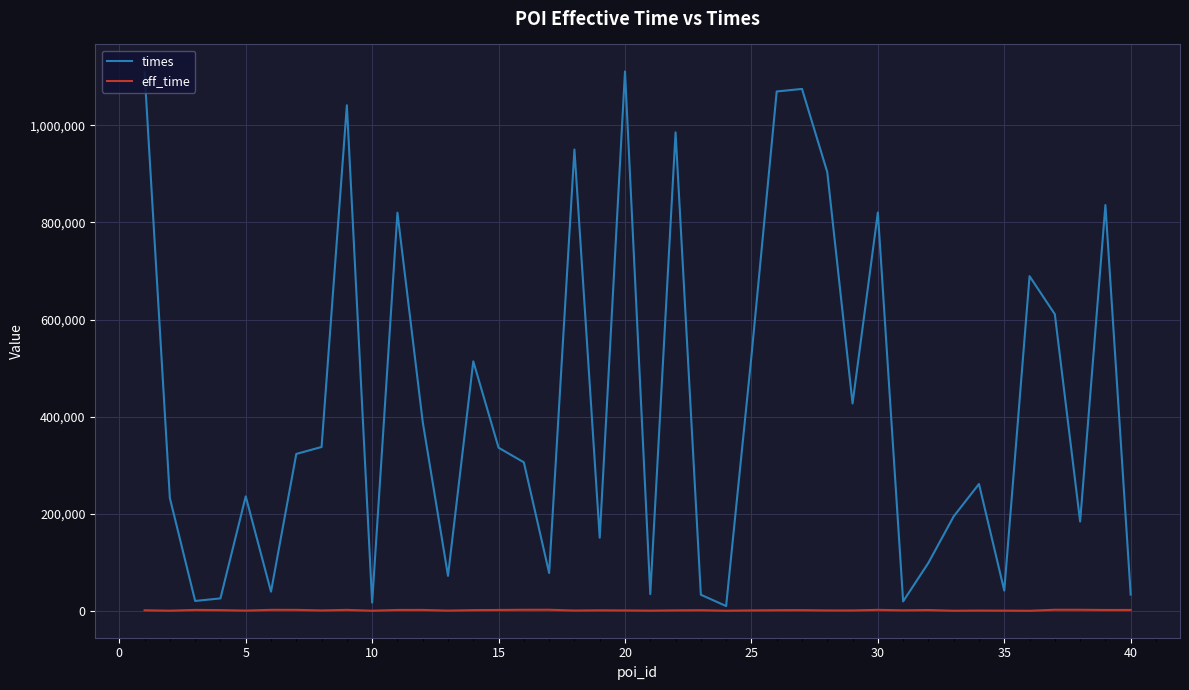

Rank the series by their maximum value, from highest to lowest.

times, eff_time